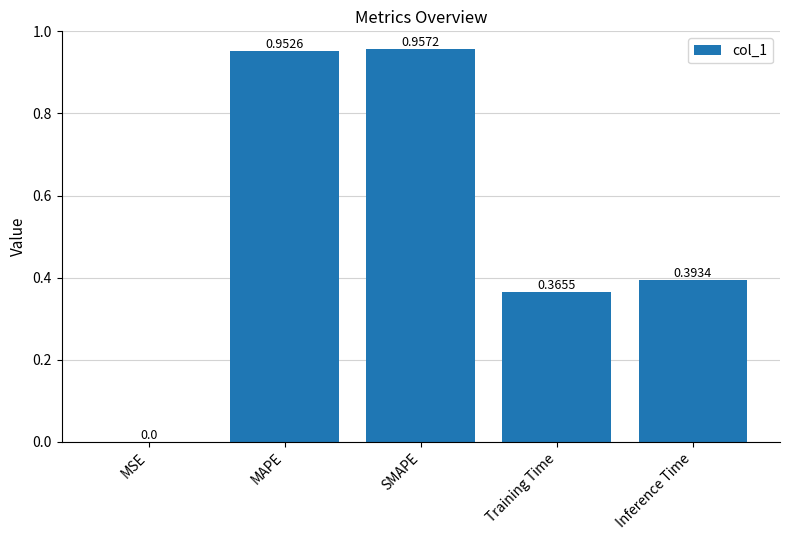

Which label corresponds to the largest value in the chart?

SMAPE